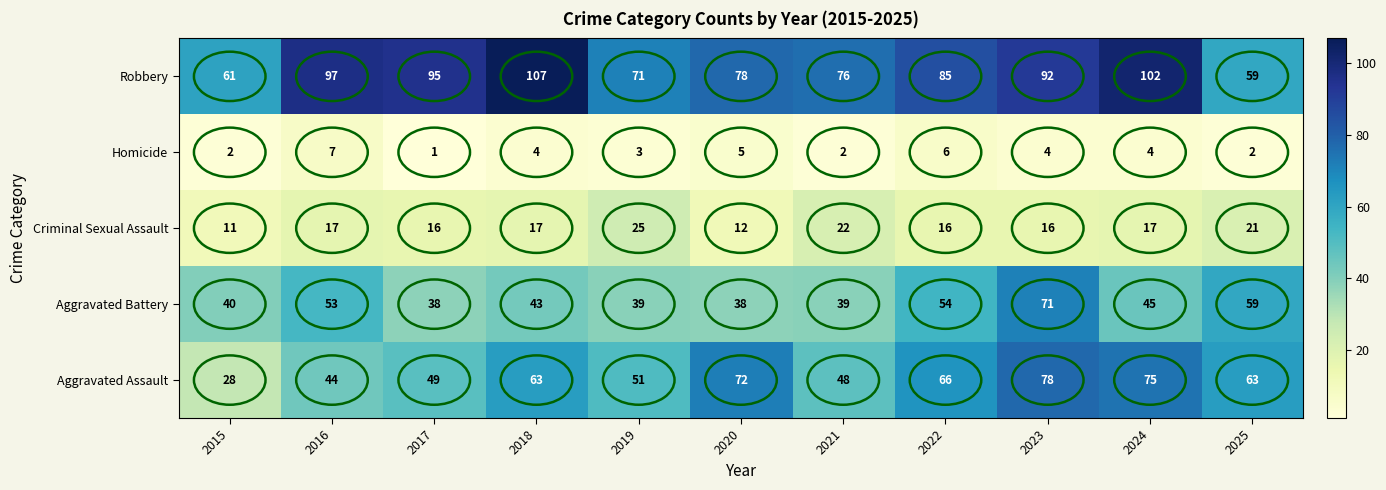

True or false: Robbery has a value of 61 at 2015.

True